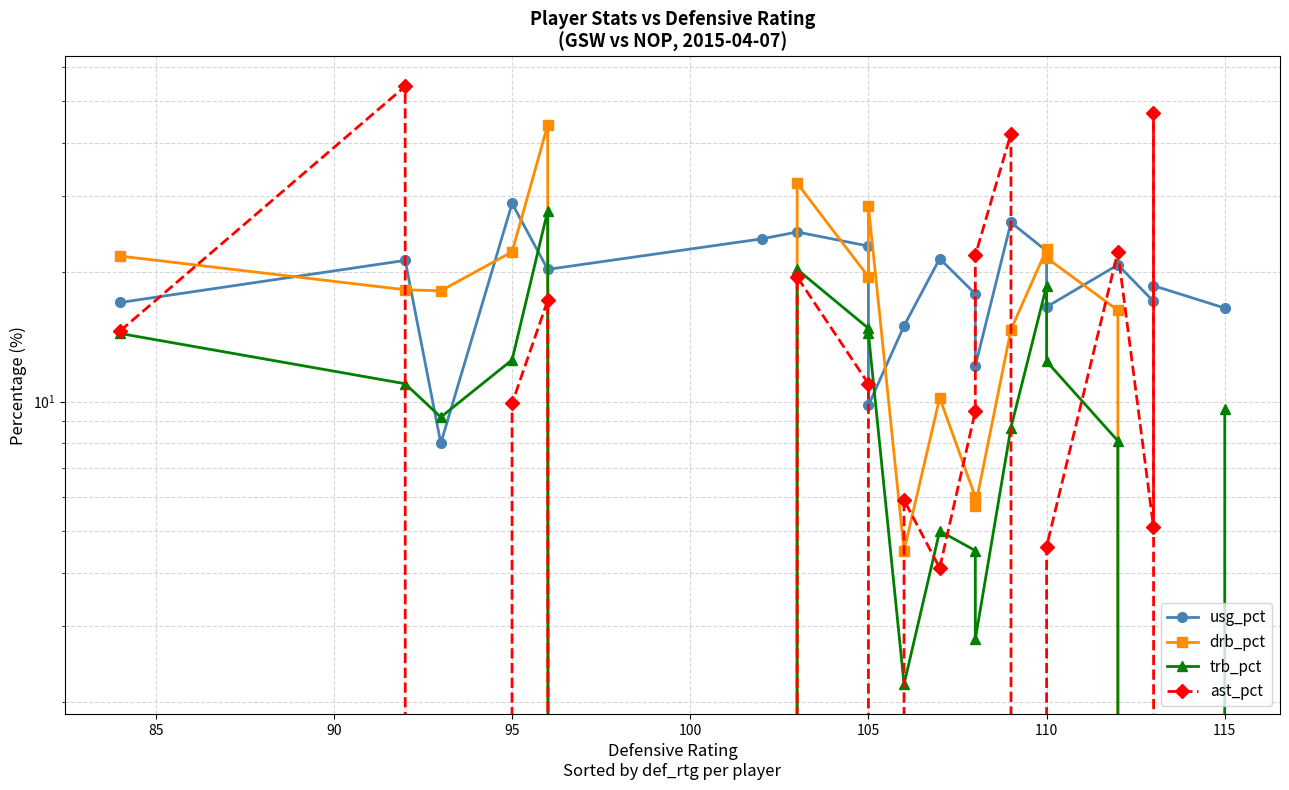

In trb_pct, how many points are higher than both neighbors (excluding endpoints)?

4